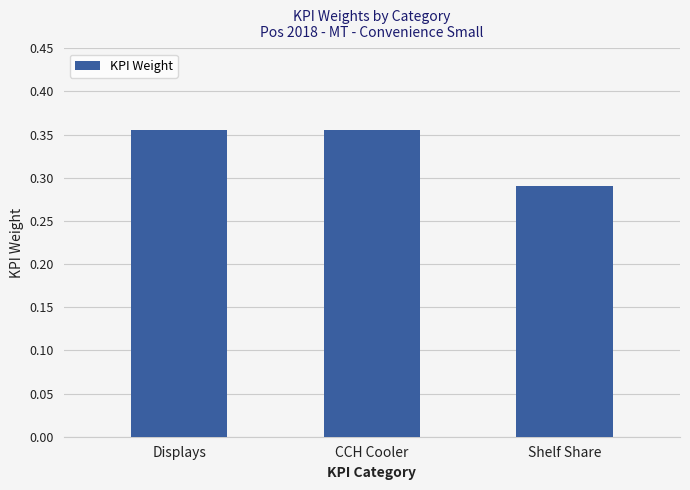

Between Shelf Share and Displays, which is larger?

Displays